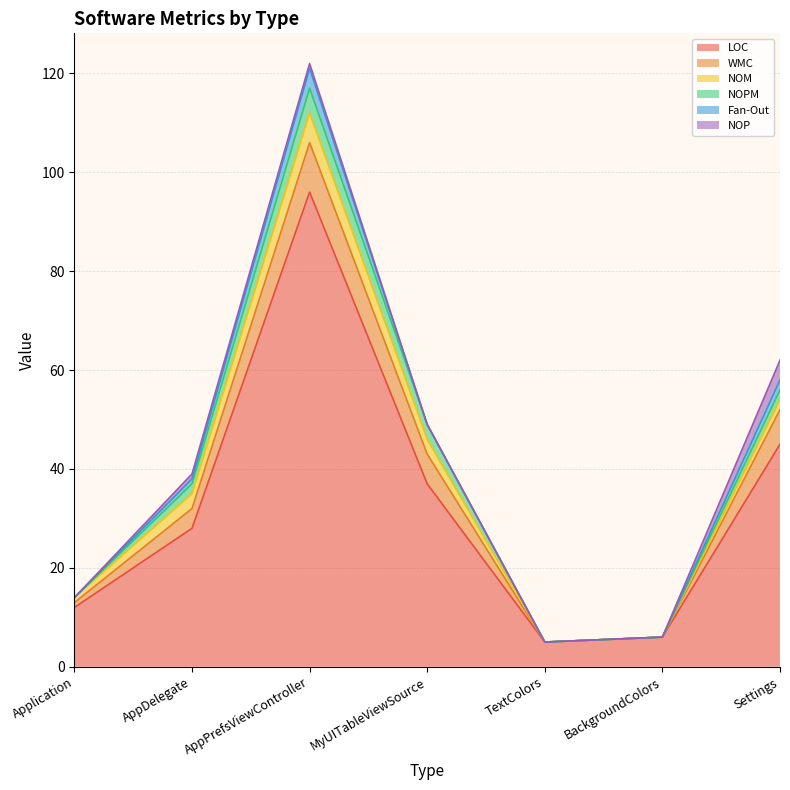

Reading left to right, extract all data points from this chart.

LOC: 12	28	96	37	5	6	45
WMC: 1	4	10	6	0	0	7
NOM: 1	3	6	3	0	0	2
NOPM: 0	2	5	3	0	0	2
Fan-Out: 0	1	4	0	0	0	2
NOP: 0	1	1	0	0	0	4